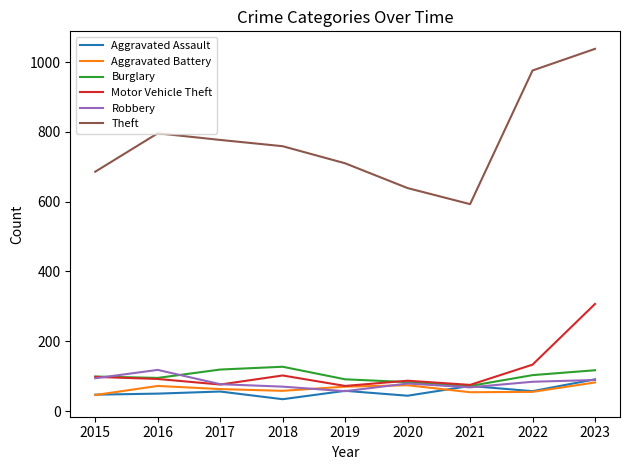

List the series in order of their peak value, lowest first.

Aggravated Battery, Aggravated Assault, Robbery, Burglary, Motor Vehicle Theft, Theft